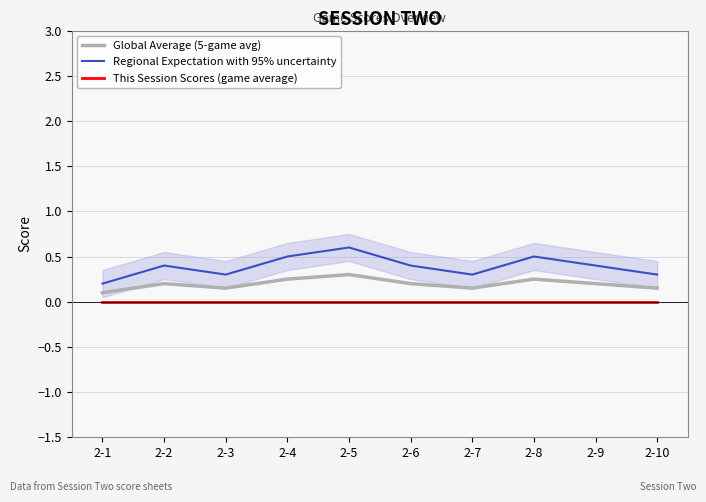

What is the approximate value of Global Average (5-game avg) at 2-7?

0.1